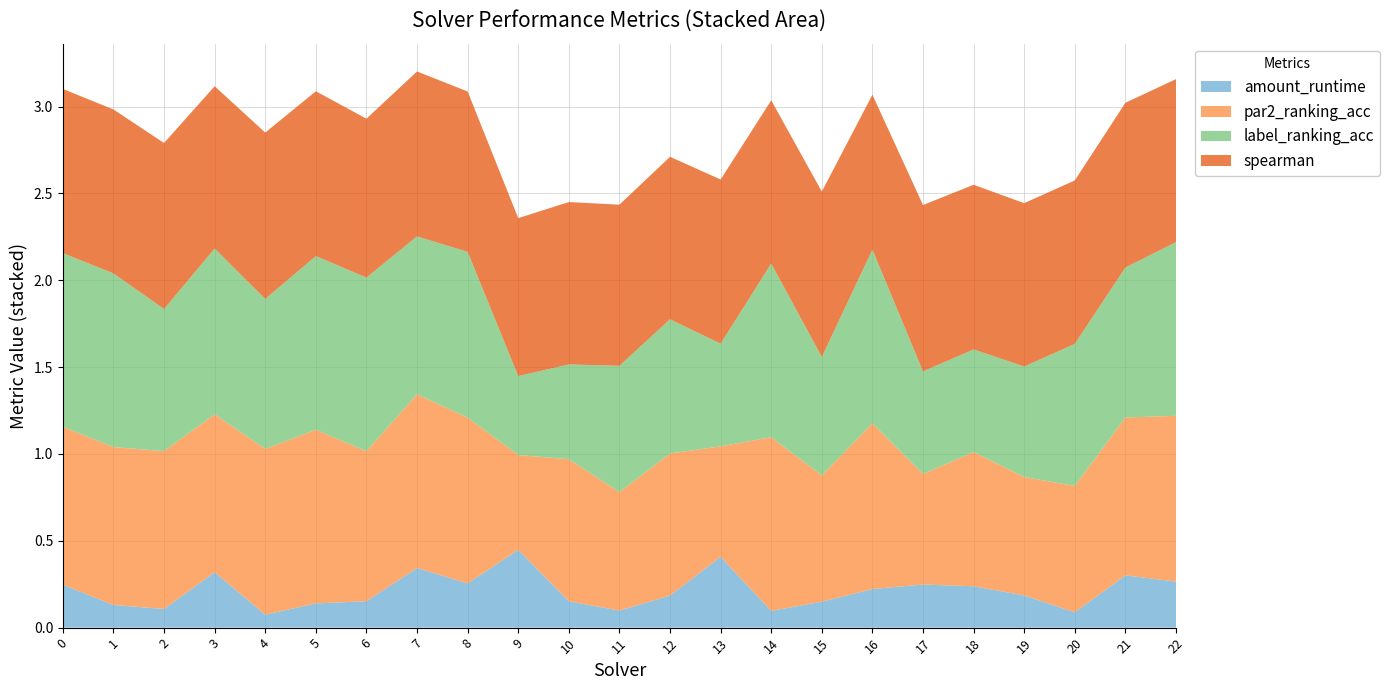

What is the total value across all series at 21?

3.0